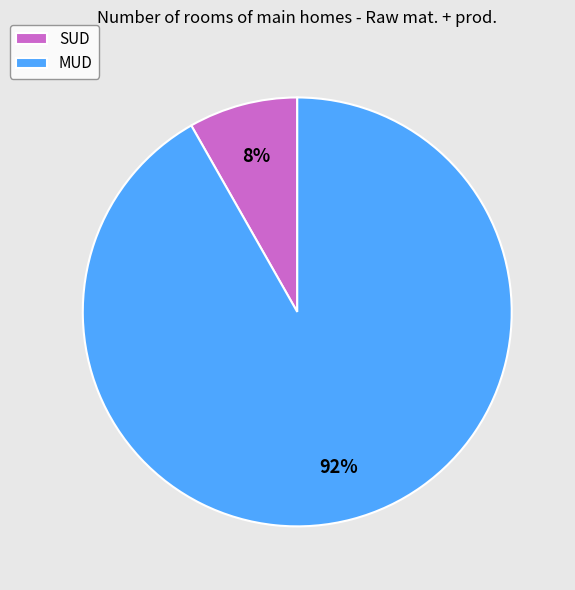

Rank the categories by value from highest to lowest.

MUD, SUD